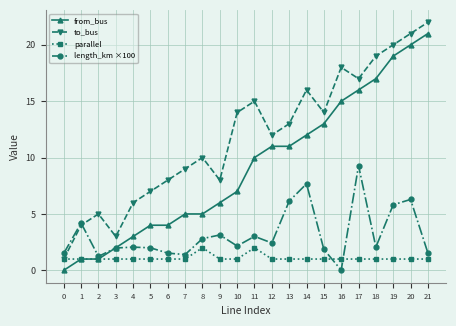

What is the difference between the maximum and second lowest values in the from_bus series?

20.0